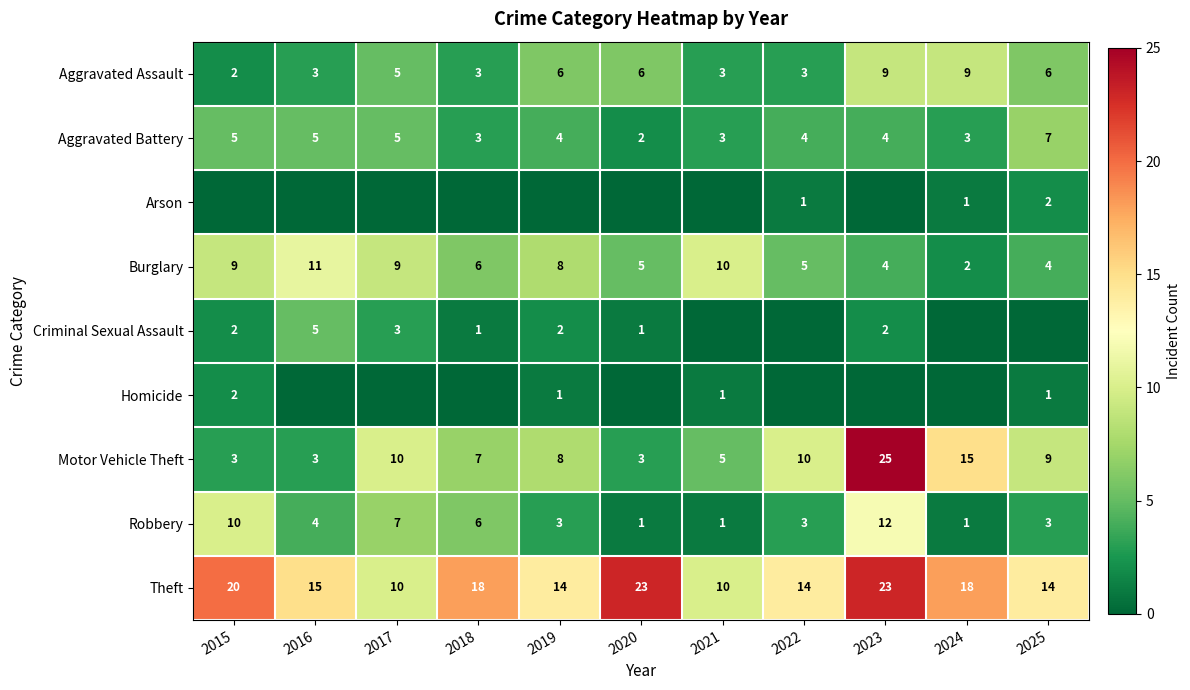

True or false: Theft has a value of 18 at 2024.

True